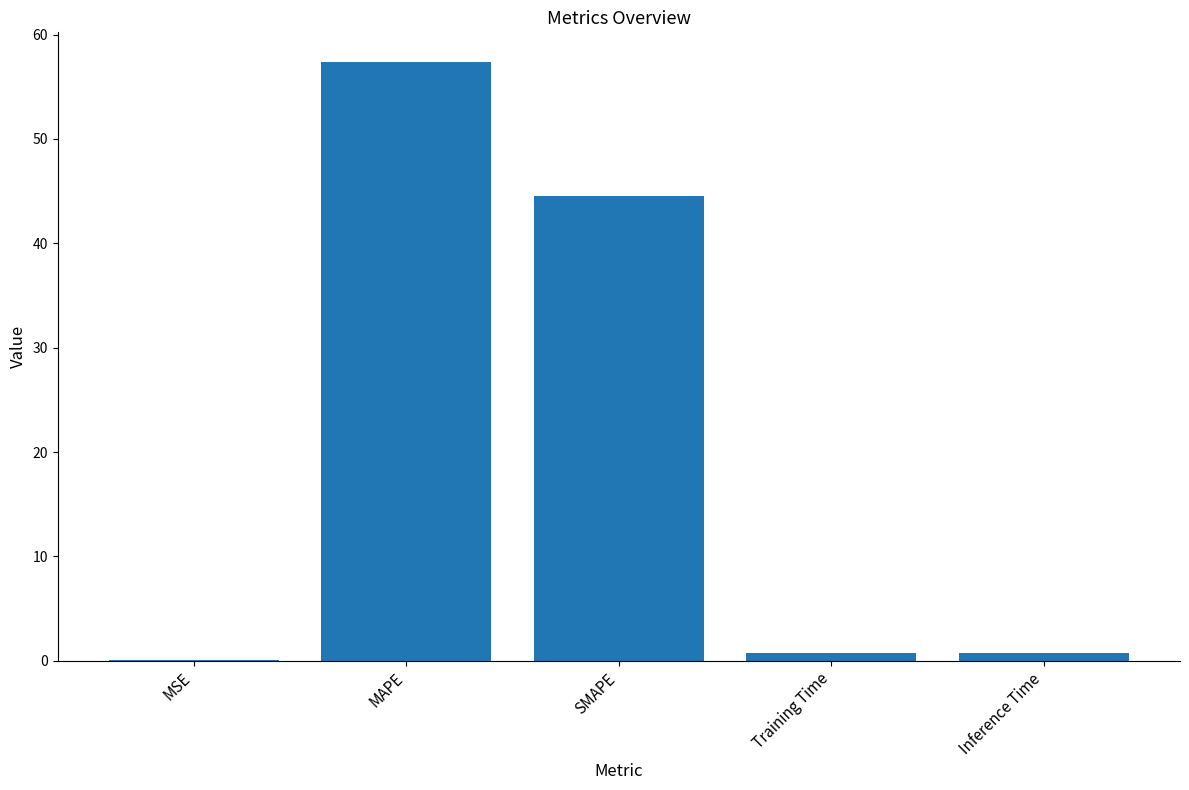

What is the sum of the values at SMAPE and Training Time?

45.3